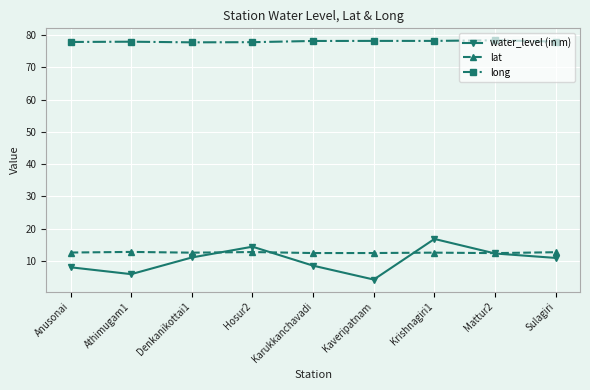

True or false: water_level (in m) has more than 1 points higher than both neighbors.

True